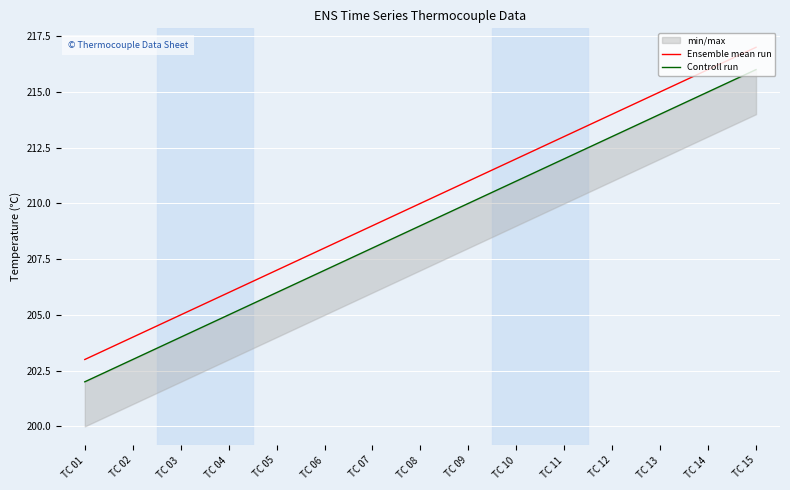

Is this an area chart (filled region under the line)?

No